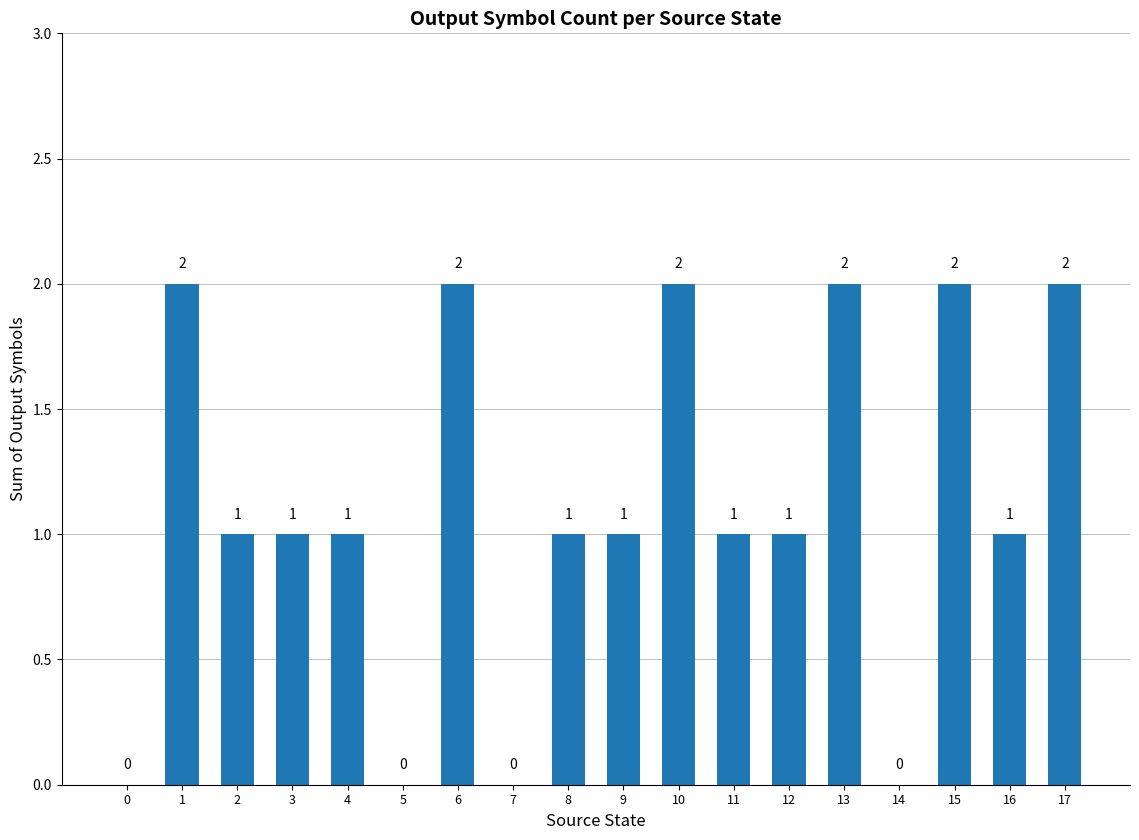

What is the change in value from 2 to 10?

+1